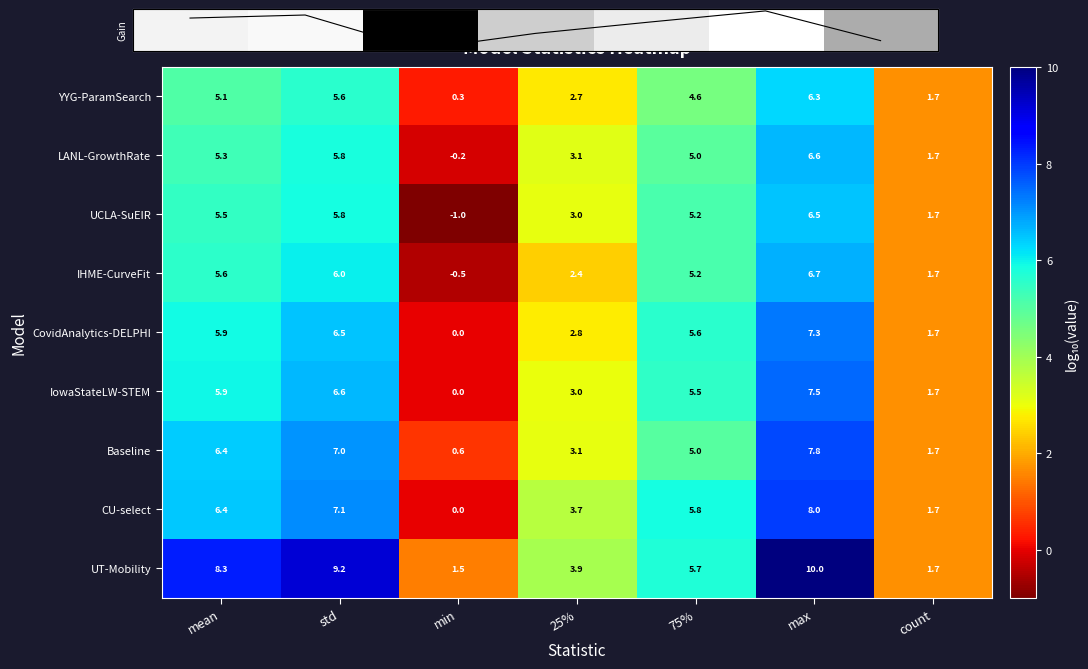

What is the average value of the mean log10 series?

4.3